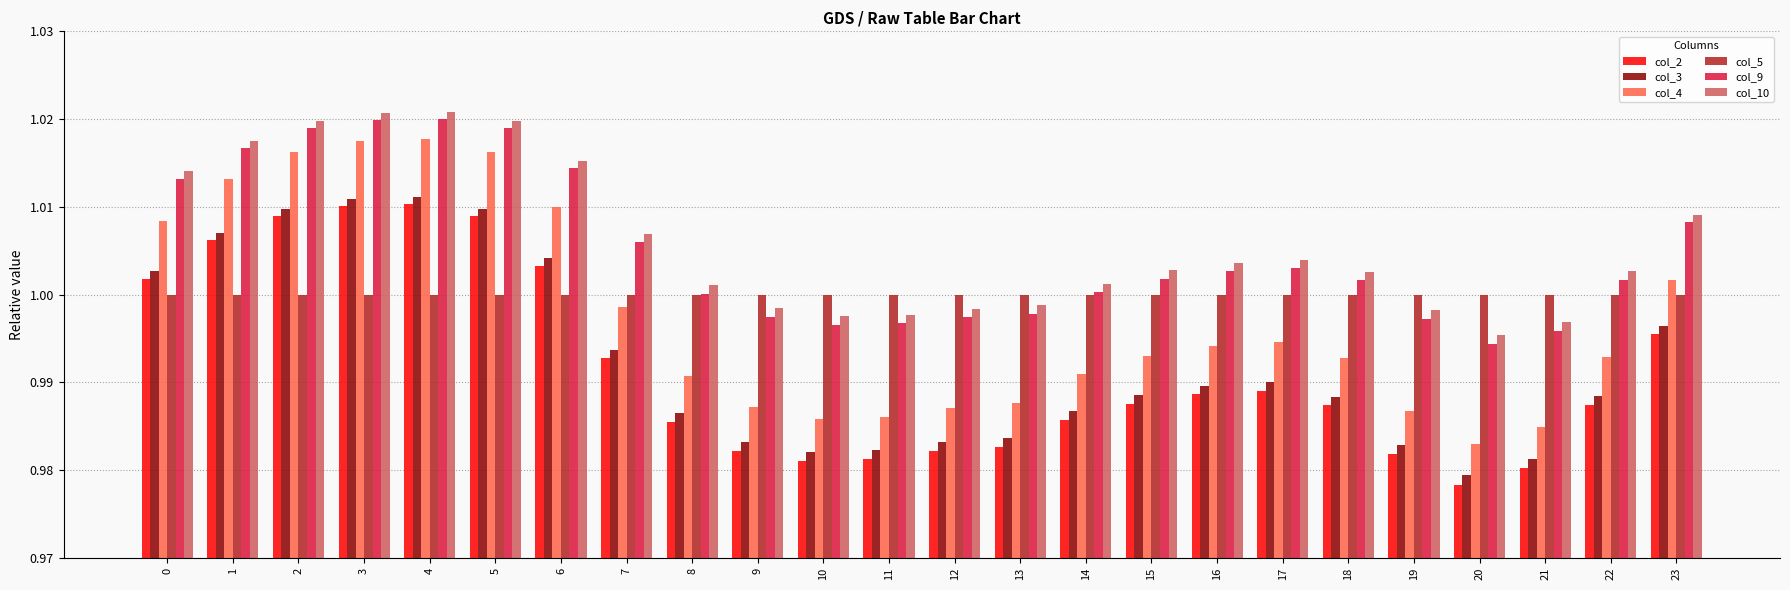

The col_3 series shows 1.4 at 9. True or false?

False